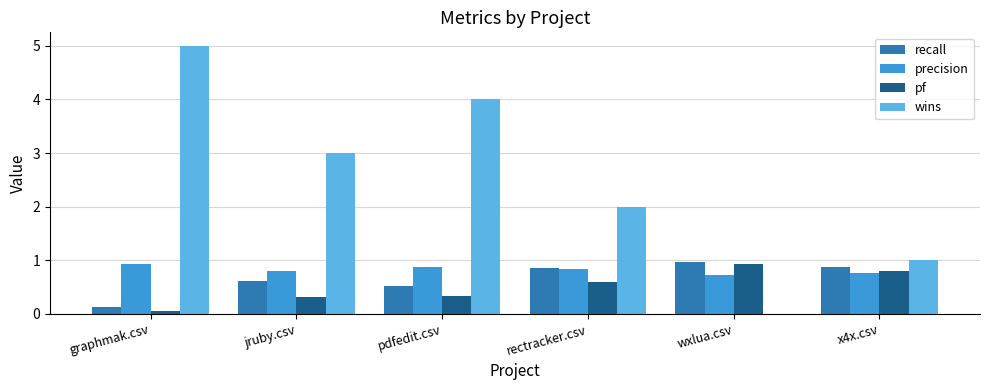

The wins series shows 4.2 at jruby.csv. True or false?

False